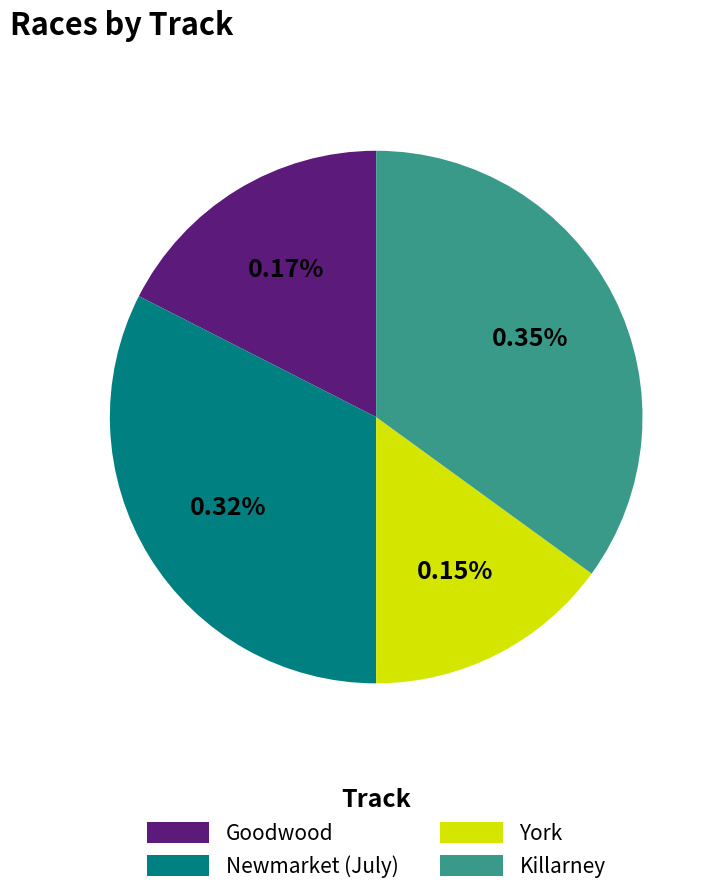

To the nearest percent, what portion does Newmarket (July) represent?

32%